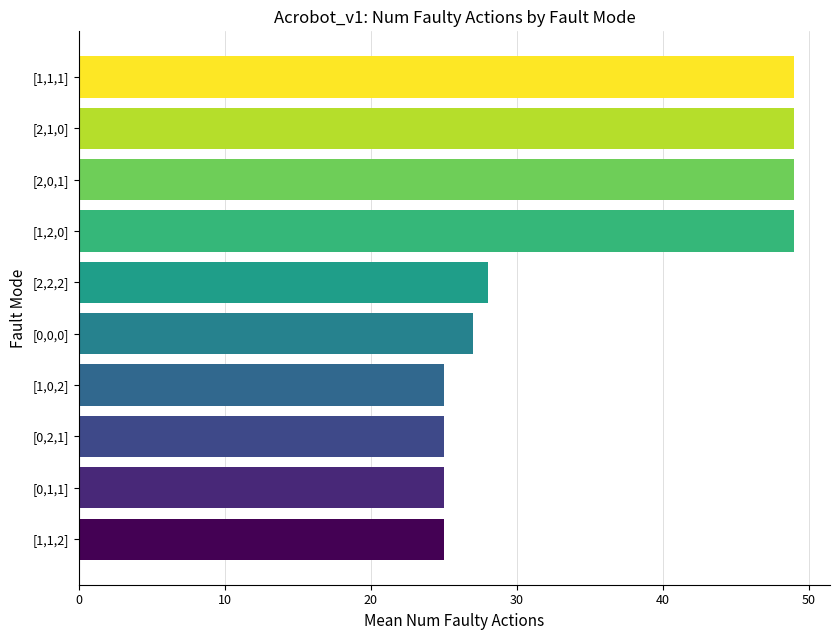

What is the difference between the maximum and minimum values?

24